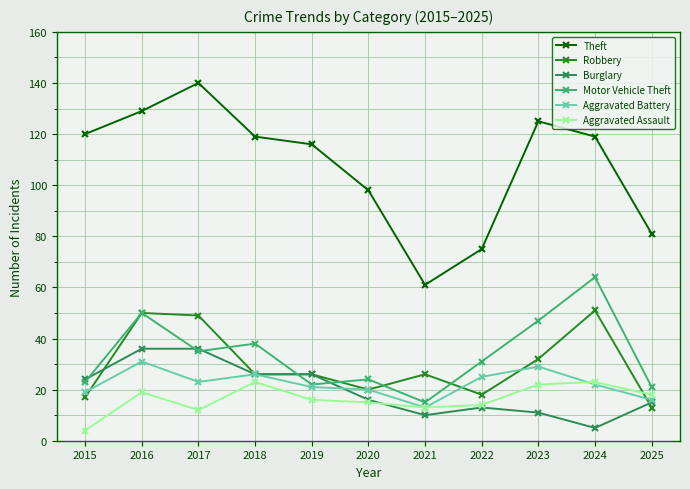

How many data points does each series have?

11